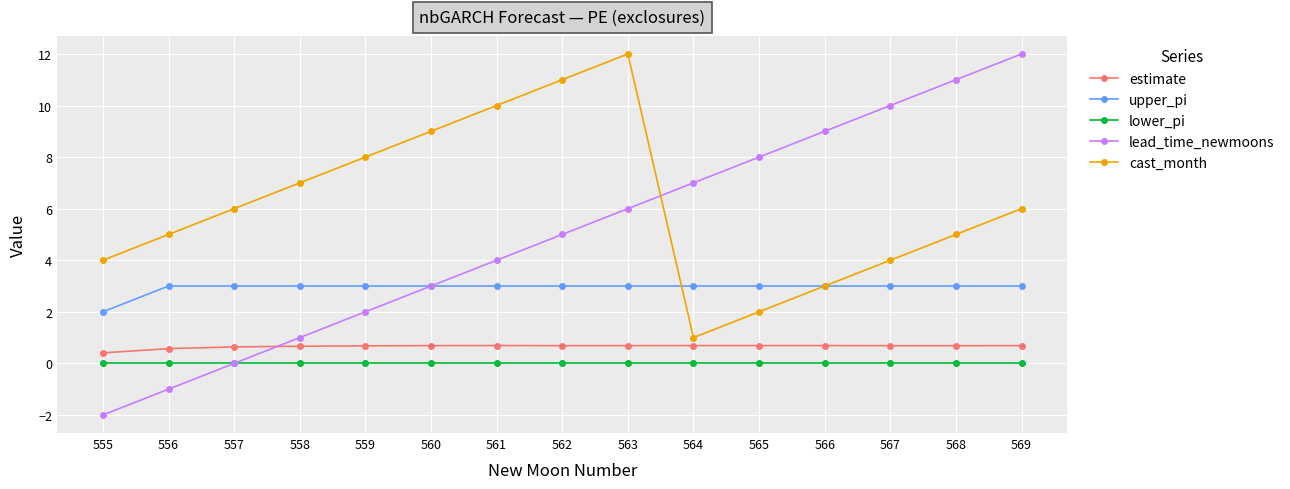

At which category does cast_month reach its first local peak?

563